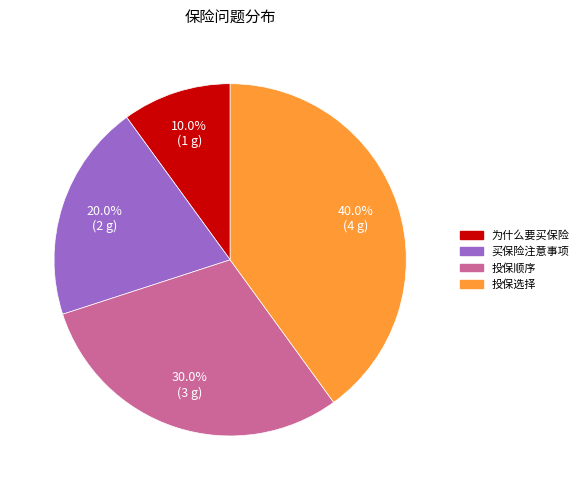

Is there any slice that represents more than half of the pie?

No